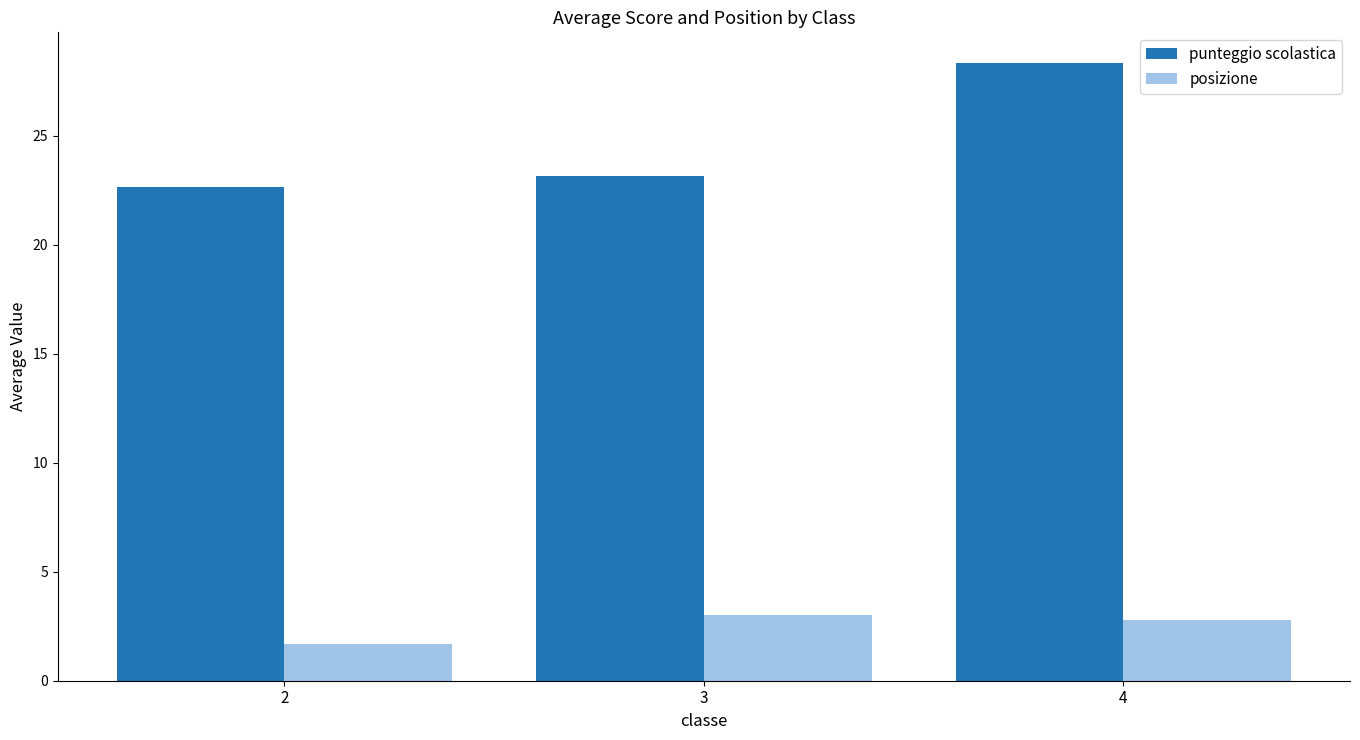

What is the lowest value of the posizione series?

1.7